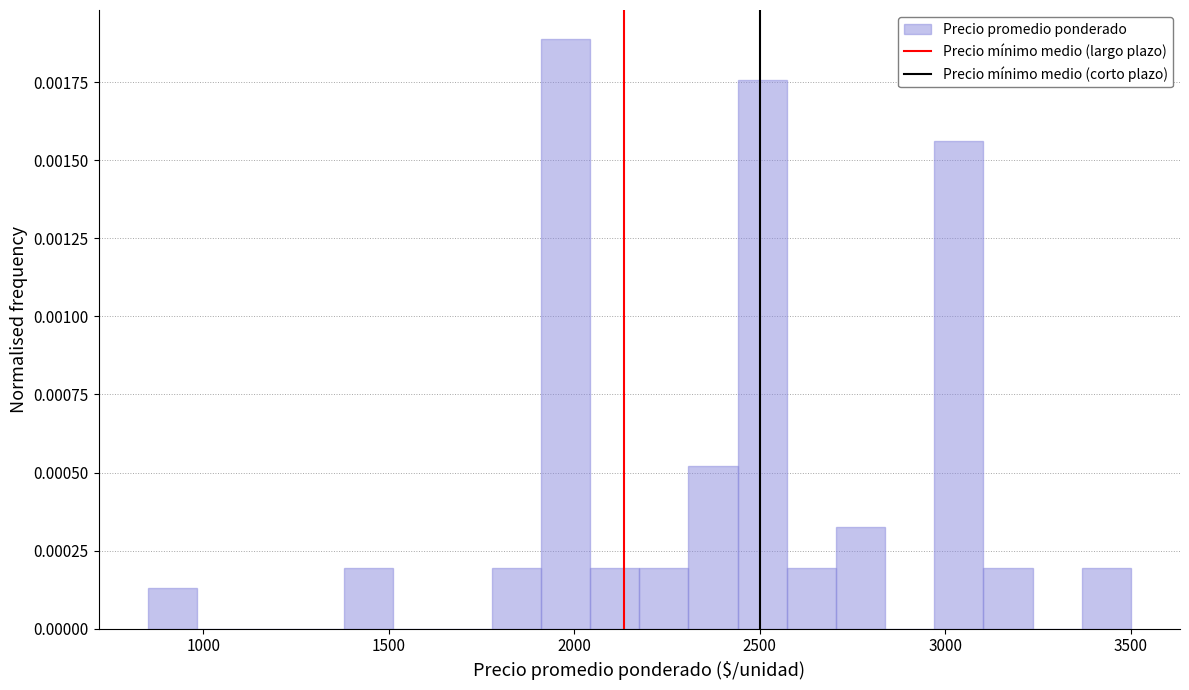

Around what value on the x-axis is the tallest bar? Give the approximate position of its centre, as read against the axis.

2000